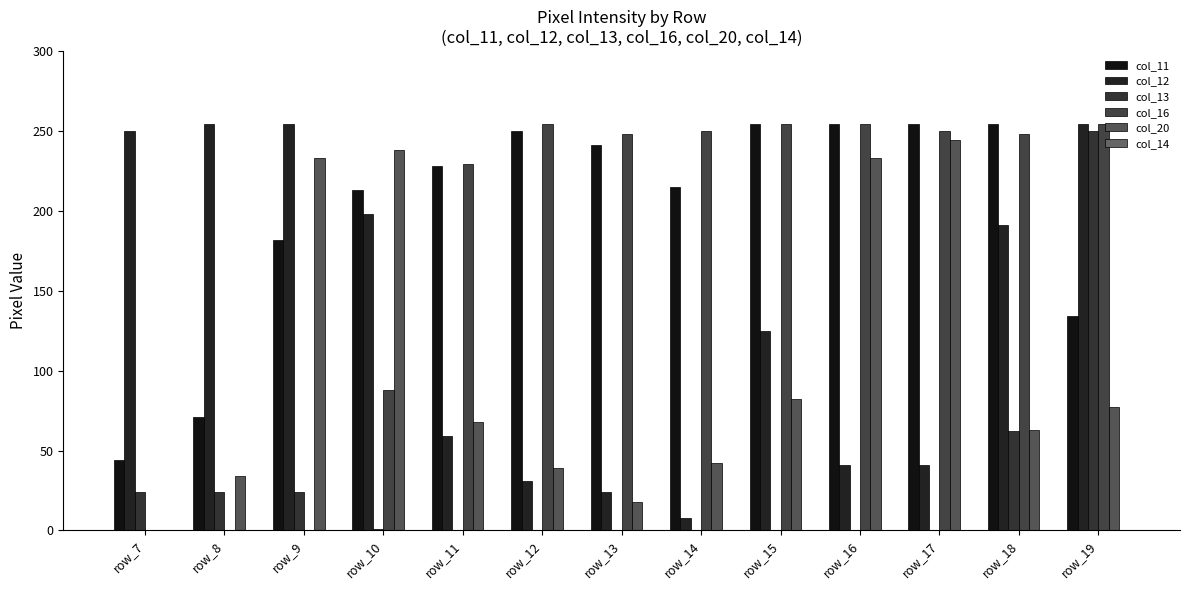

How many groups of bars are there?

13